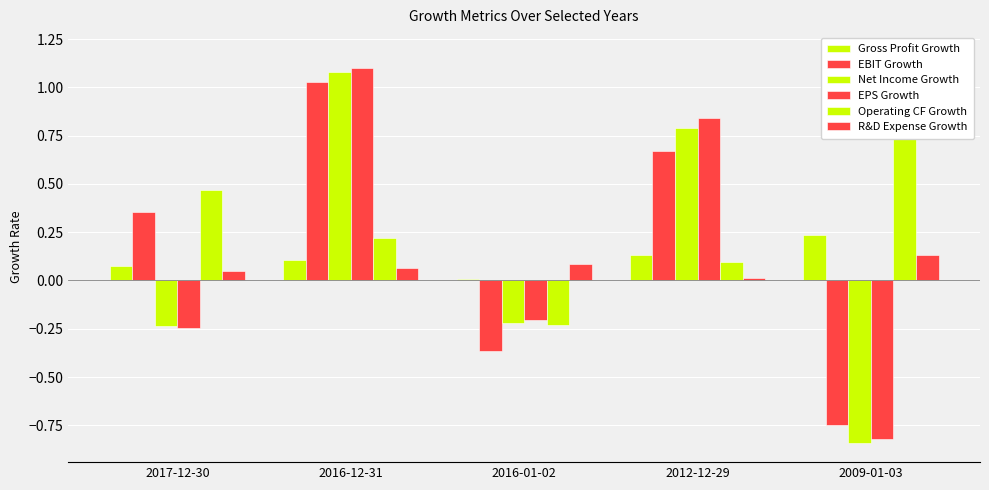

How many categories are shown in the chart?

5